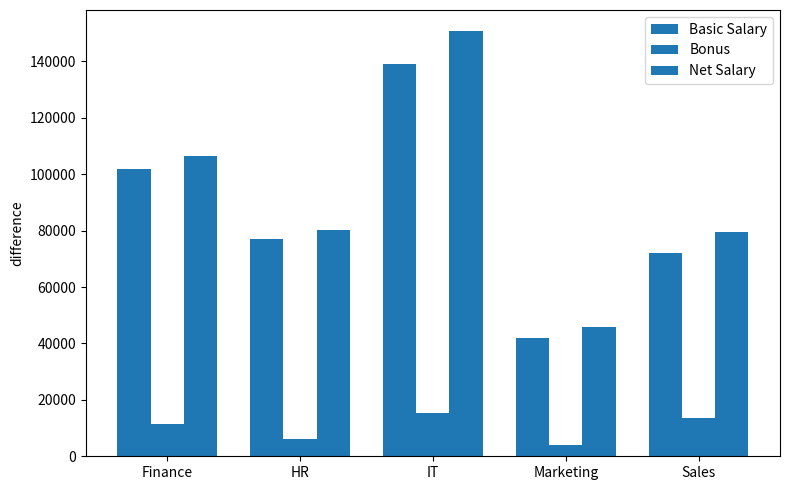

How many bars are there in total?

15